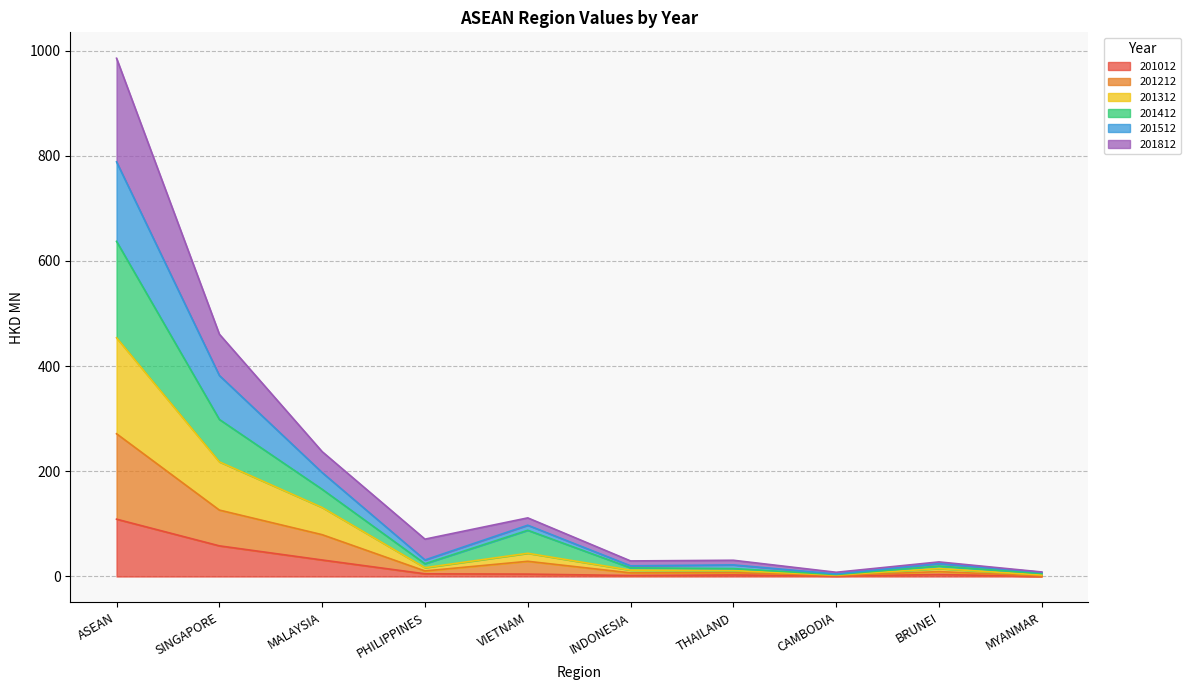

What is the label of the 6th point from the right?

VIETNAM